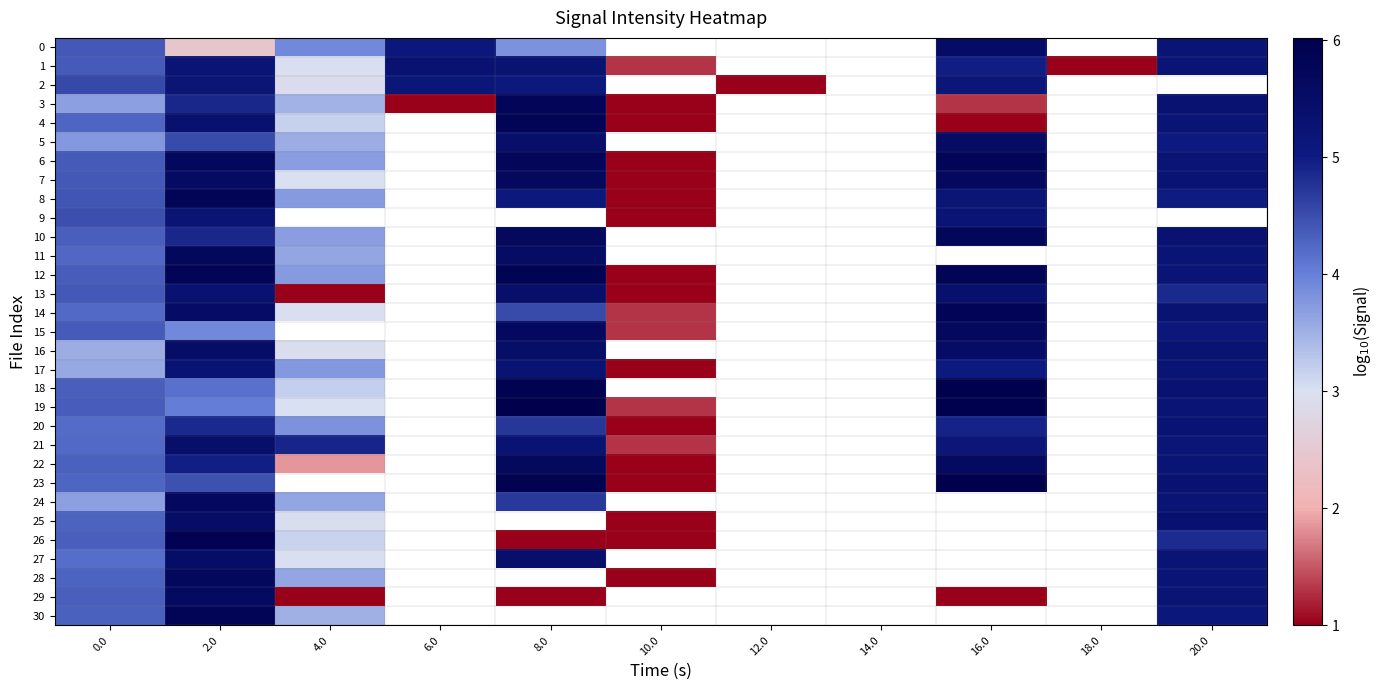

Which category has the lowest value in the 11 series?

4.0